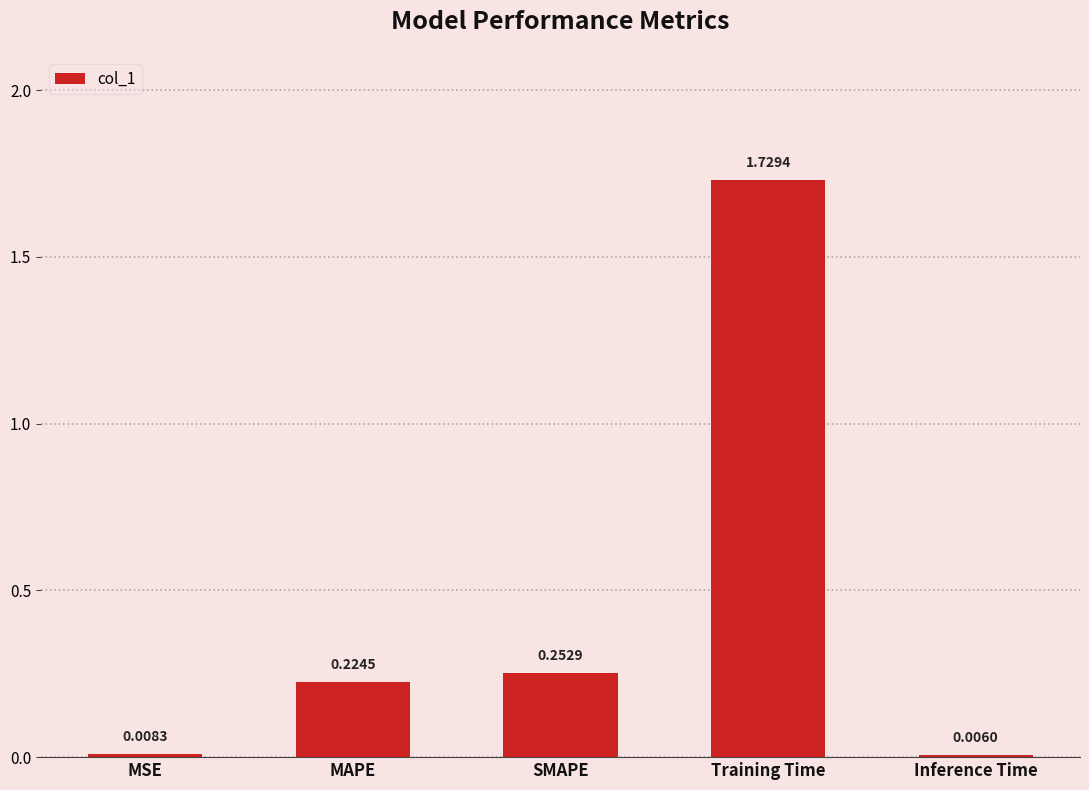

Are the bars grouped side by side (vs. stacked)?

No